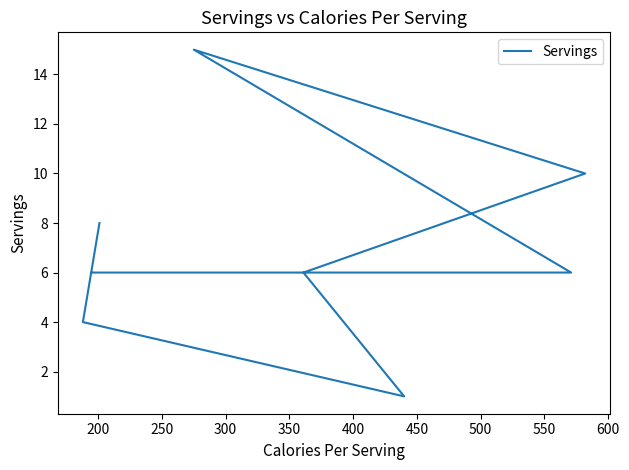

What is the approximate value at 500?

6